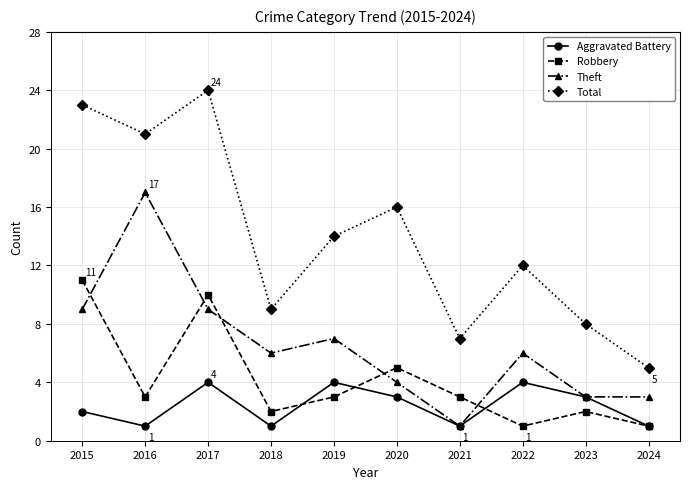

At which category does Robbery reach its first local peak?

2017